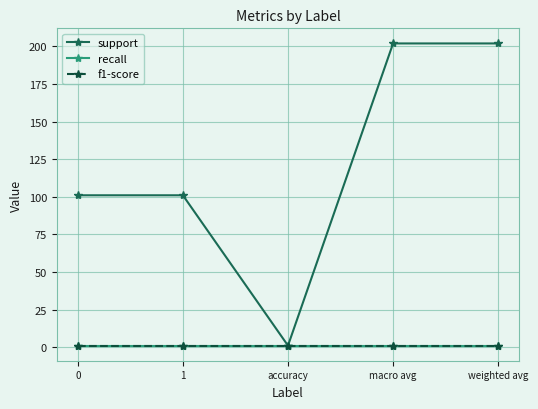

Read the support value at 0.

101